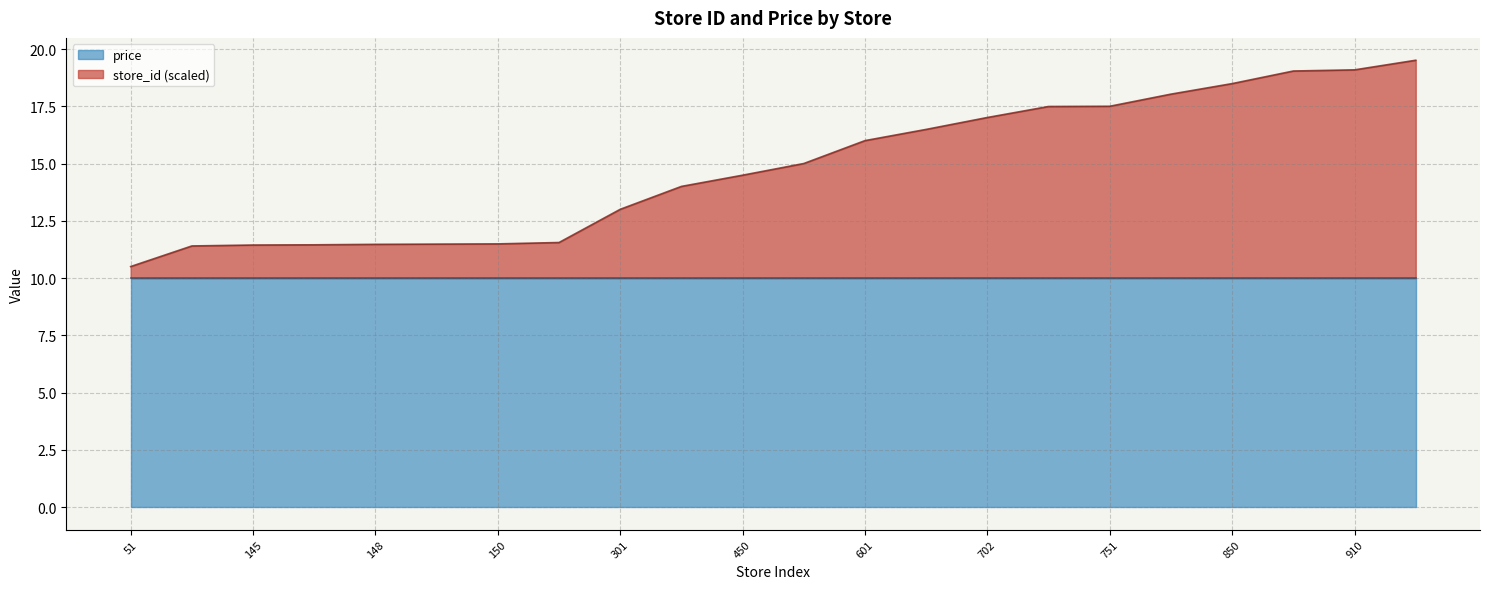

What is the value of the 21st point from the left?

19.1